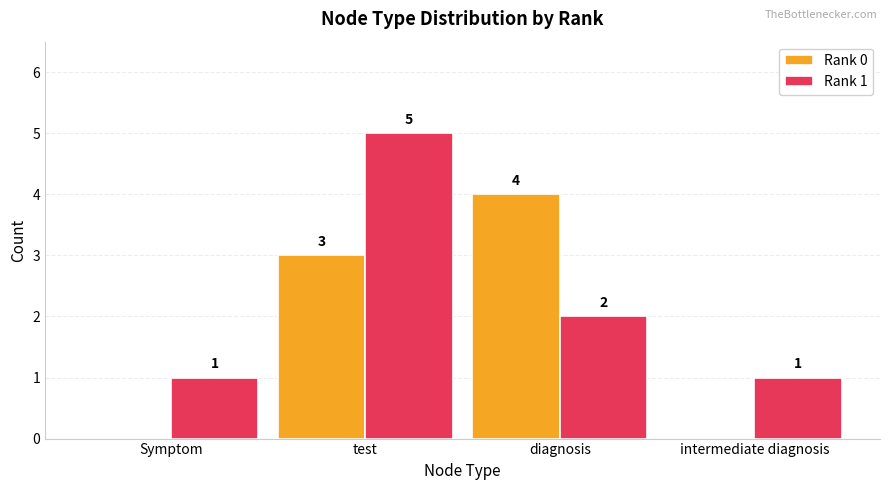

Between test and intermediate diagnosis, which series saw the biggest shift?

Rank 1